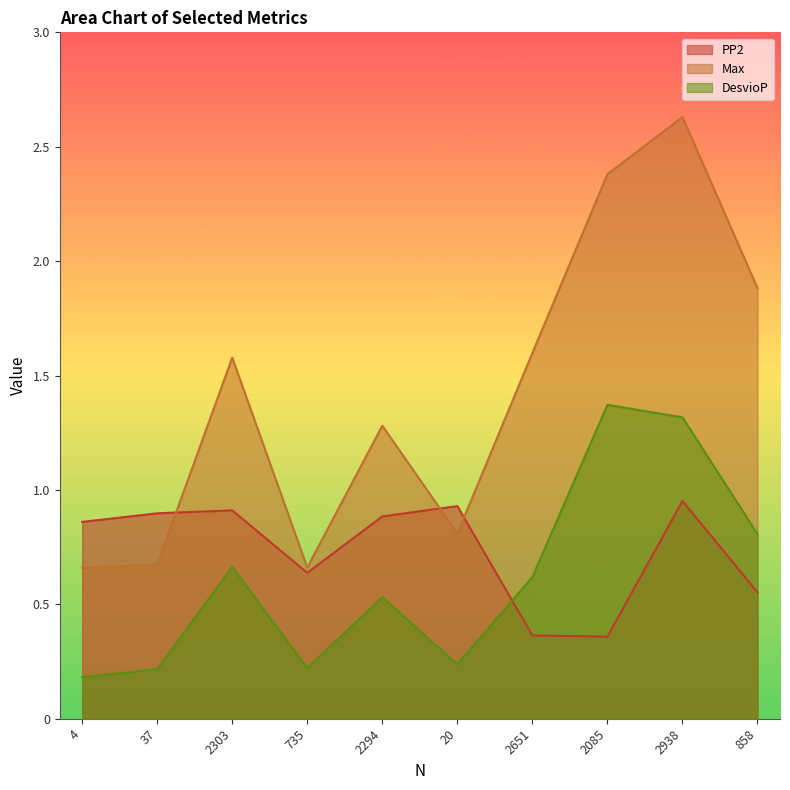

Rank the categories by PP2 value from lowest to highest.

2085, 2651, 858, 735, 4, 2294, 37, 2303, 20, 2938